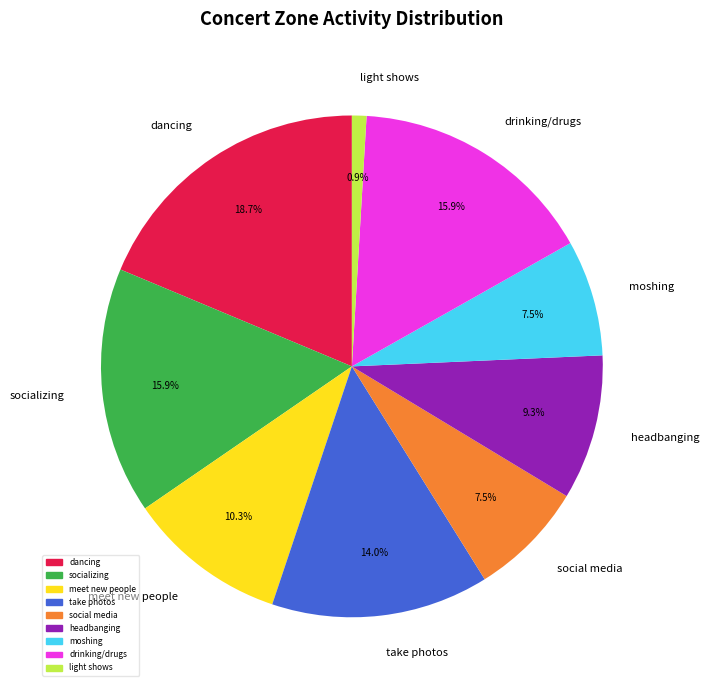

To the nearest percent, what is the difference between the largest and smallest slice percentages?

18%